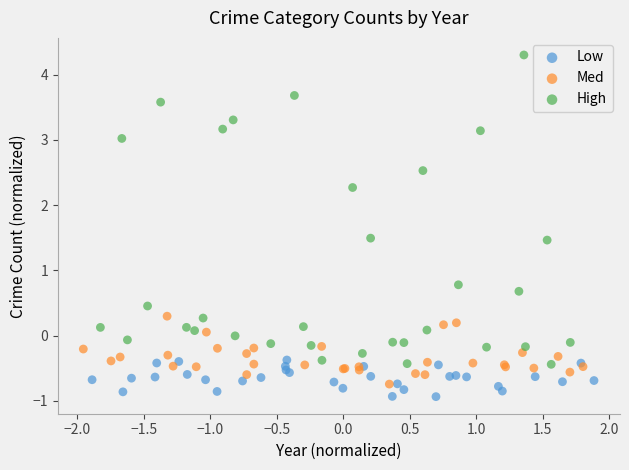

Which series reaches the maximum Y coordinate?

High